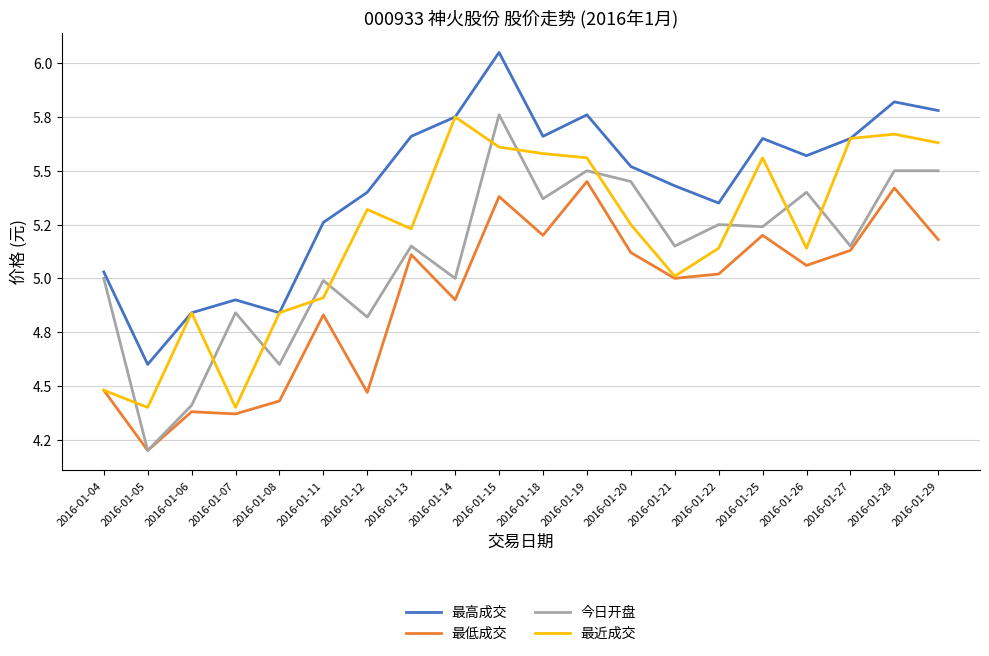

Does the chart display data point markers on the line(s)?

No